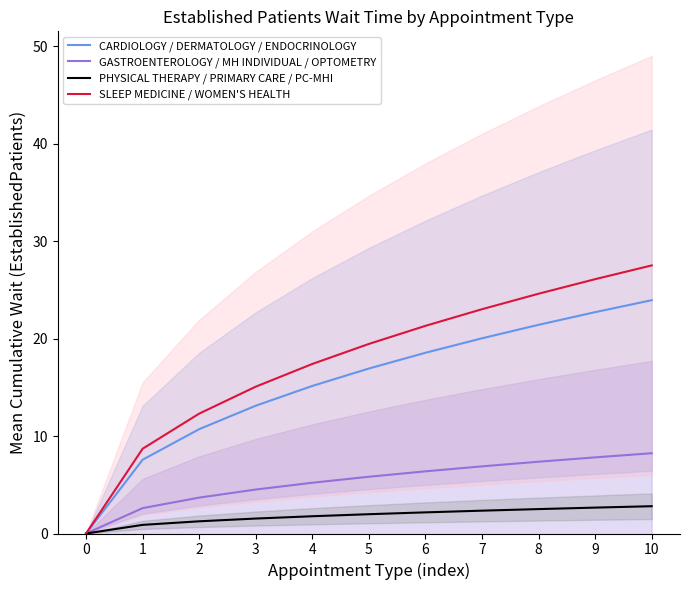

What is the approximate value of CARDIOLOGY / DERMATOLOGY / ENDOCRINOLOGY at 6?

18.5